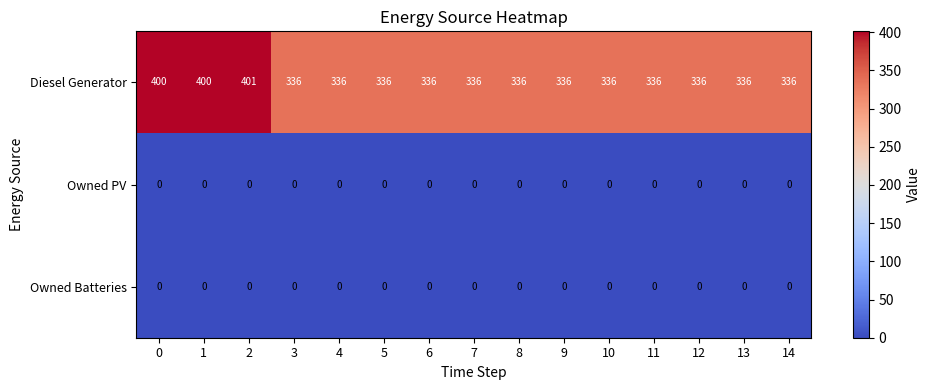

The value of Diesel Generator at 3 is 336. True or false?

True